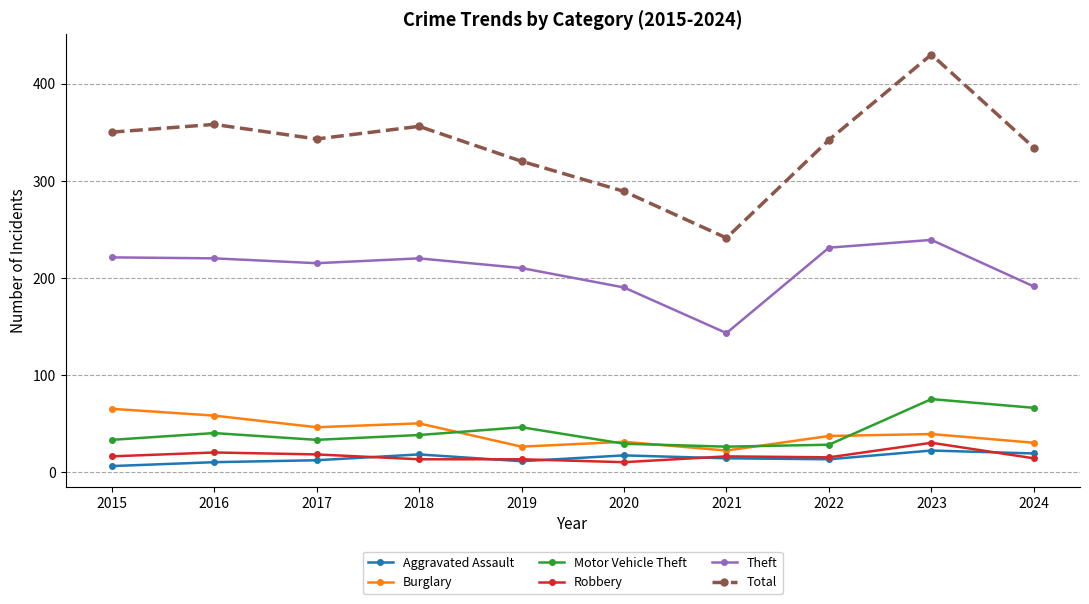

Does the chart have visible grid lines?

Yes